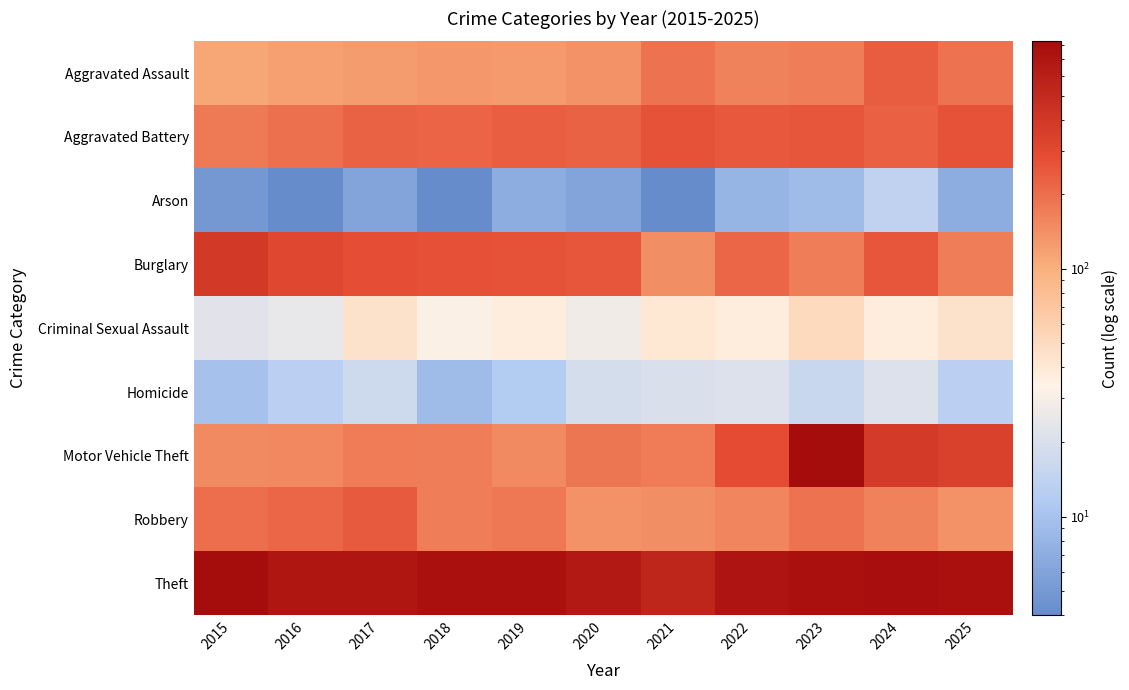

Which series has the largest total across all categories?

Theft